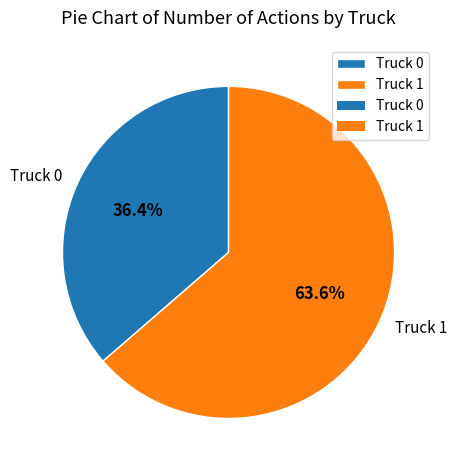

What is the total percentage of Truck 0 and Truck 1?

100.0%